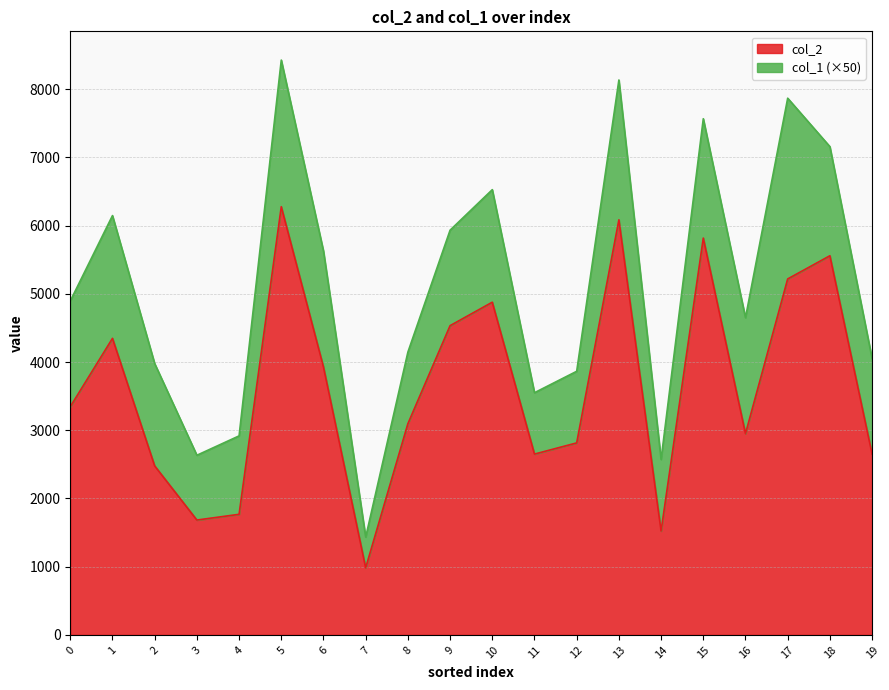

What is the approximate value at 13, to the nearest 100?

6100